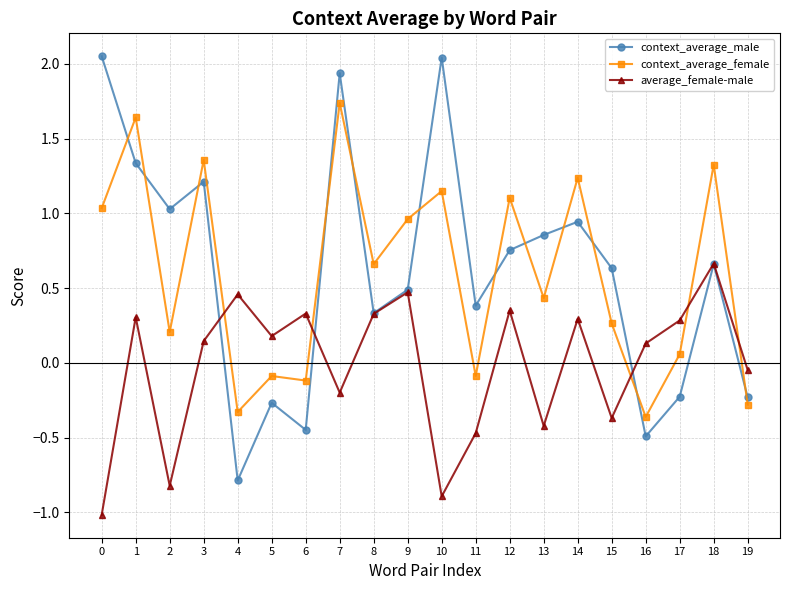

What is the minimum value shown in the chart?

-1.0